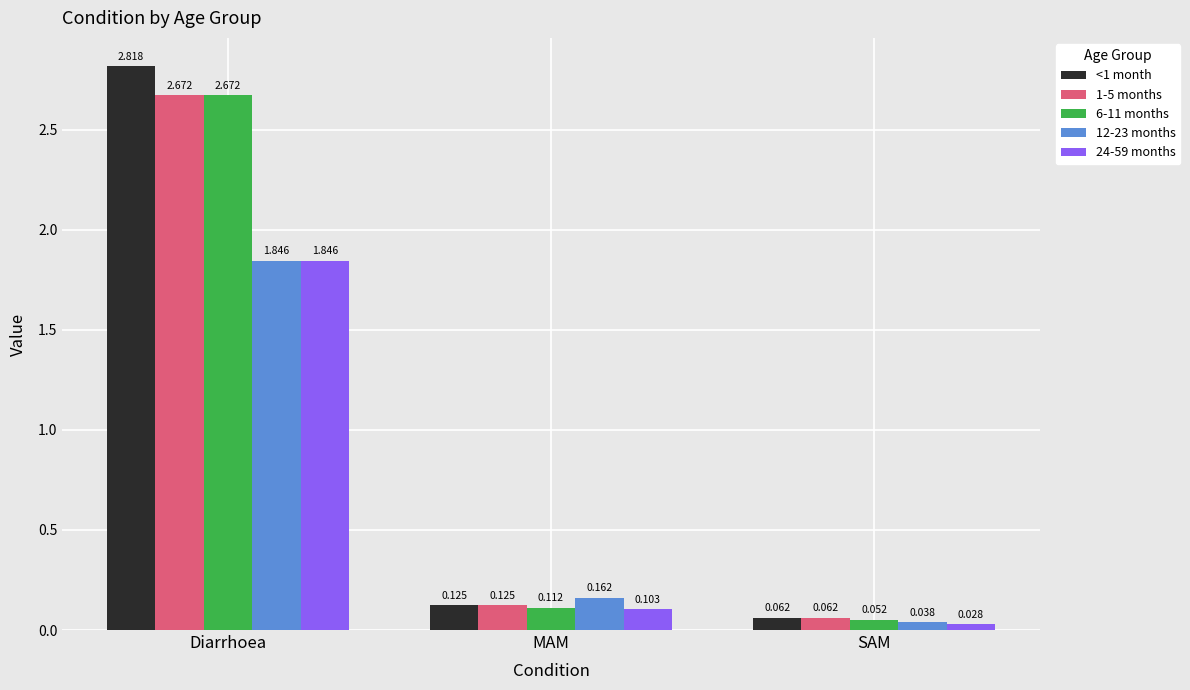

Which category has the lowest value in the 1-5 months series?

SAM